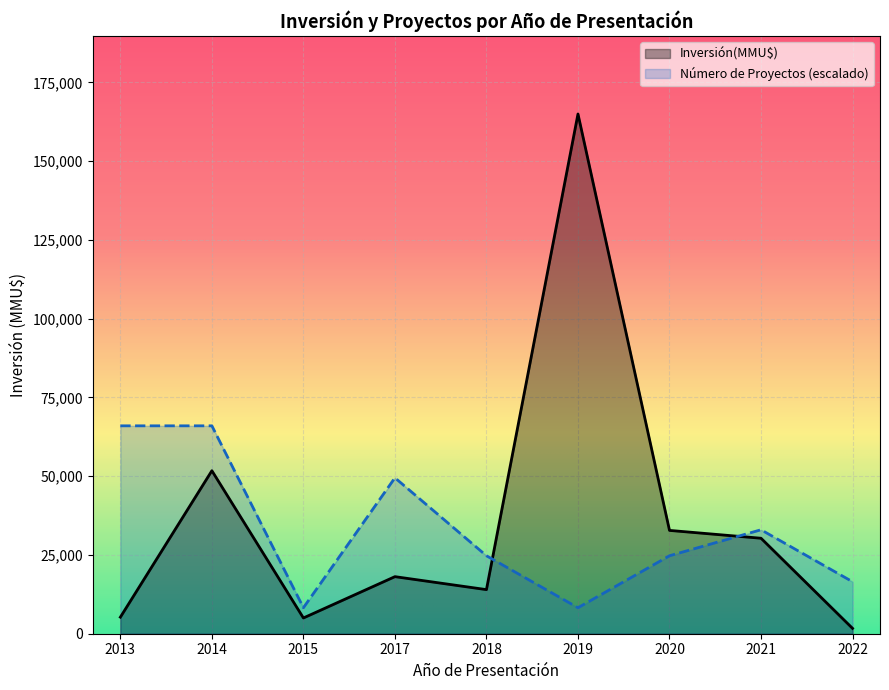

At how many categories does at least one series exceed 151990?

1